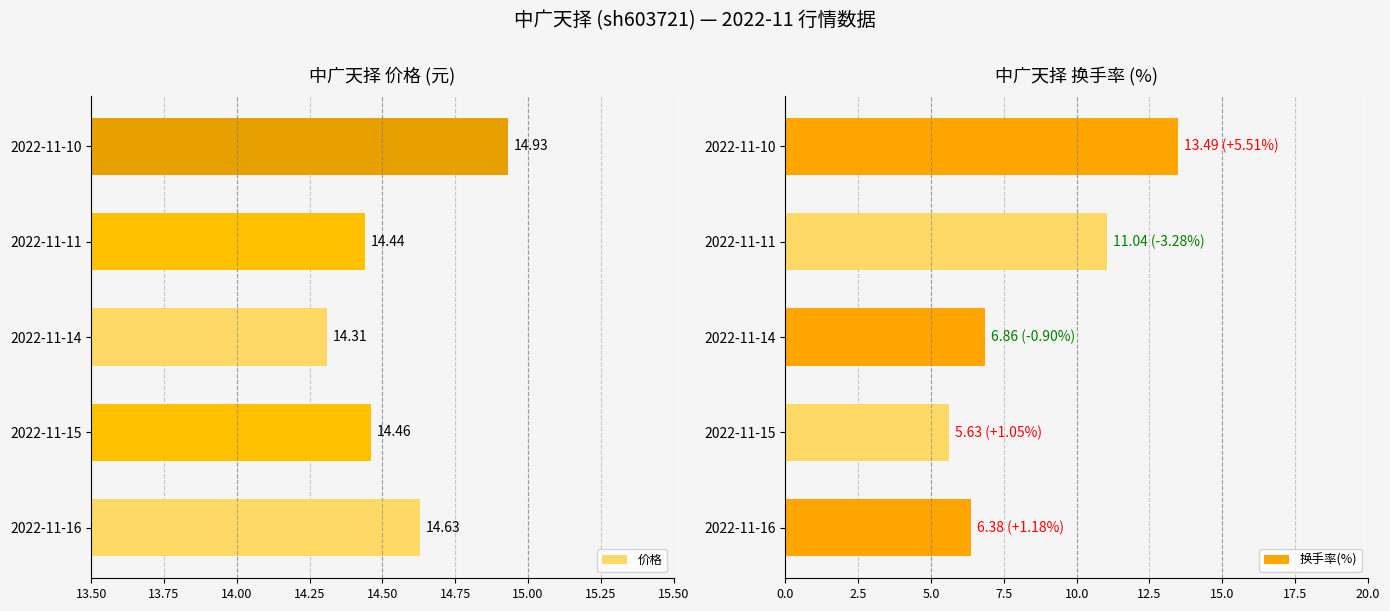

What is the lowest value of the 换手率(%) series?

5.6